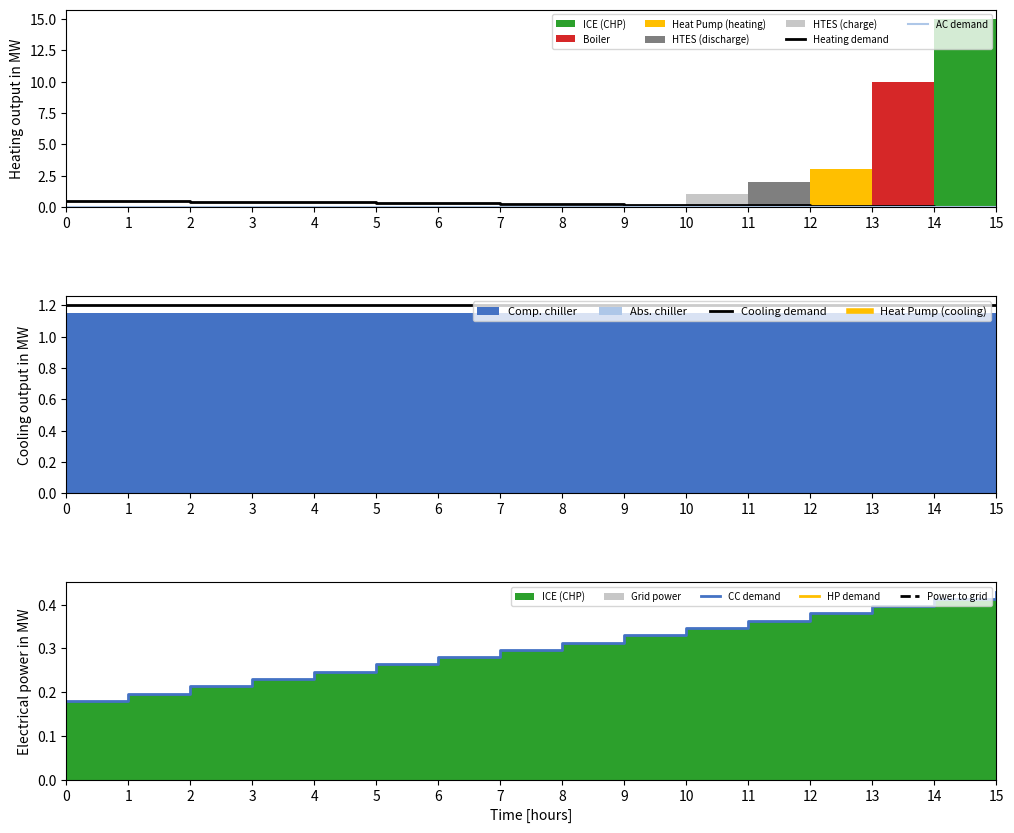

How many lines are shown in the chart?

4